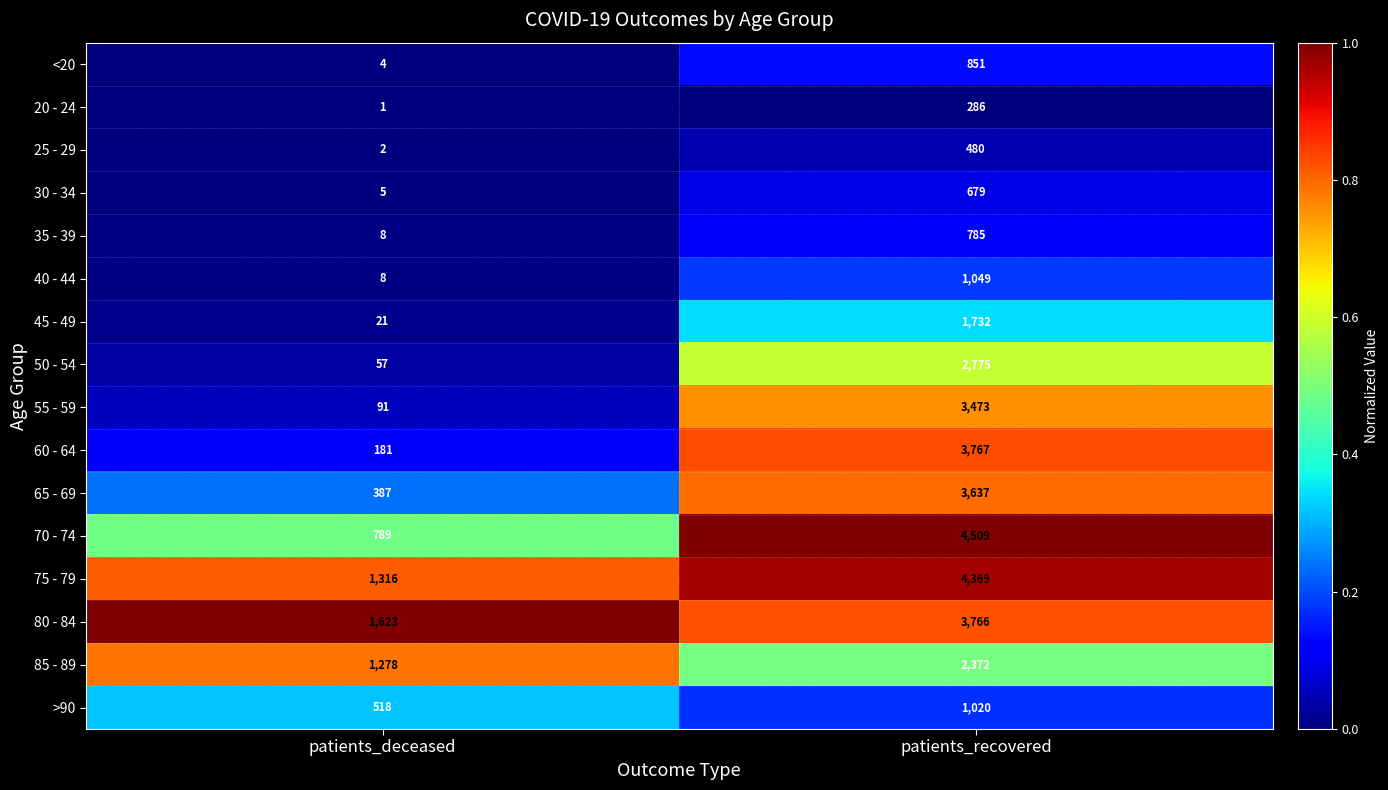

List the series in order of their peak value, lowest first.

20 - 24, 25 - 29, 30 - 34, 35 - 39, <20, >90, 40 - 44, 45 - 49, 85 - 89, 50 - 54, 55 - 59, 65 - 69, 80 - 84, 60 - 64, 75 - 79, 70 - 74